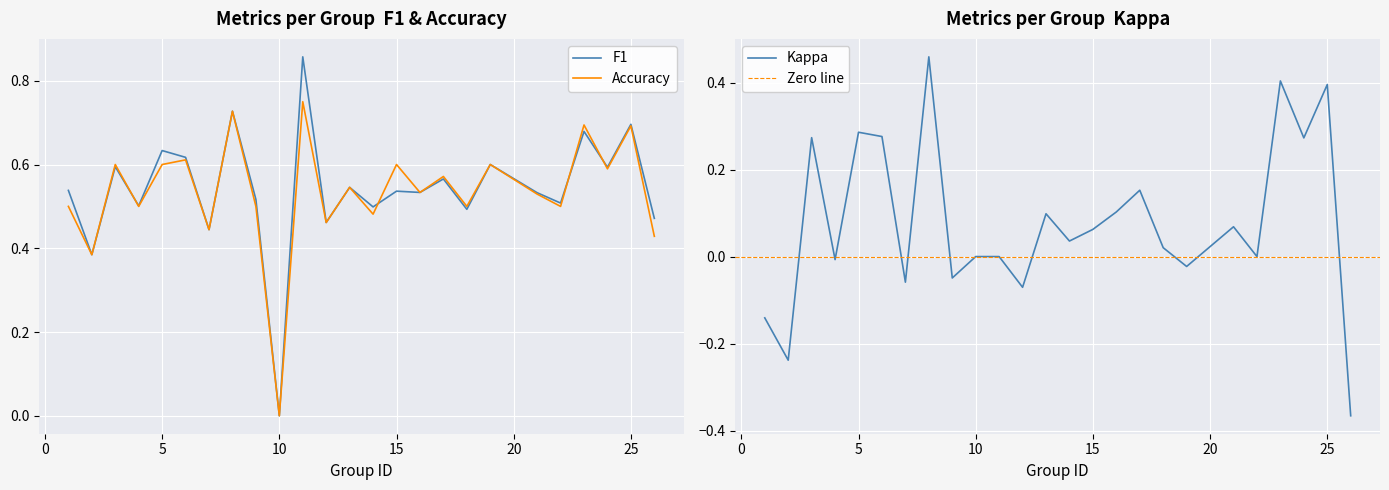

How many lines are shown in the chart?

3